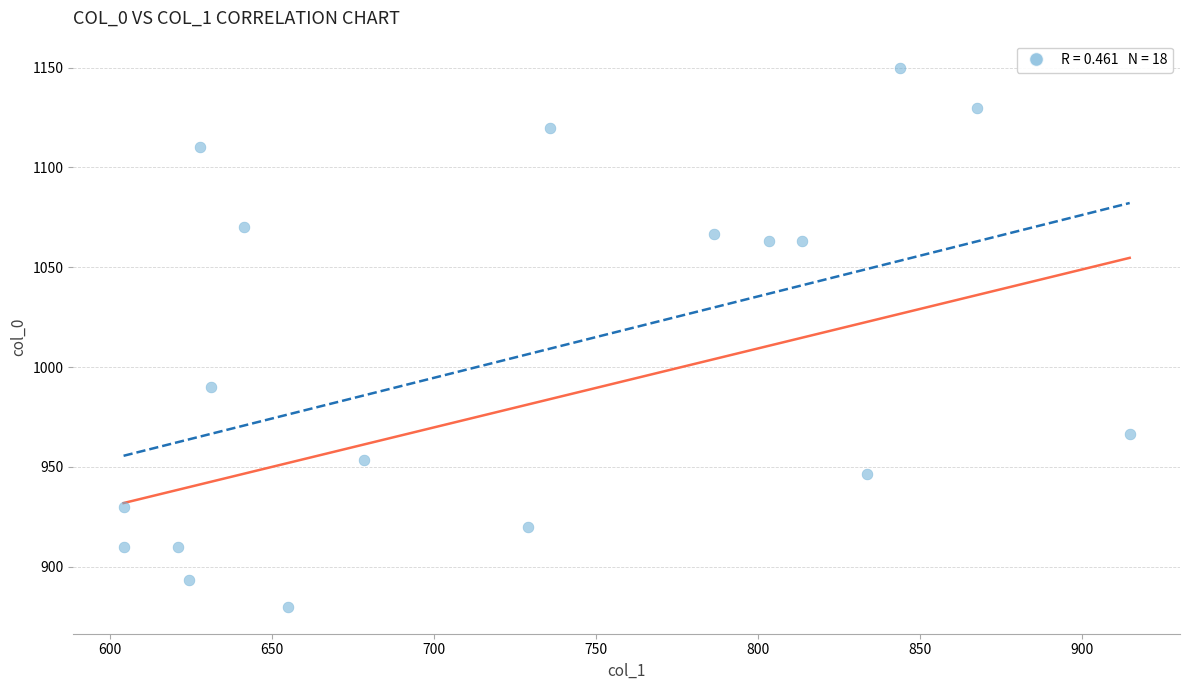

What Y value in the scatter plot is closest to 1015?

990.0